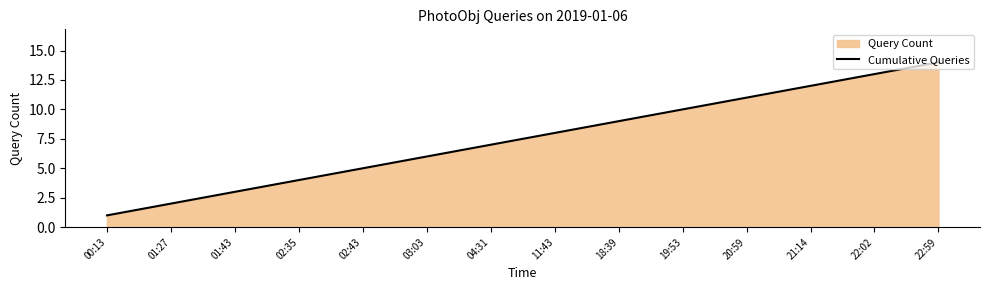

What is the label of the 3rd point from the left?

01:43